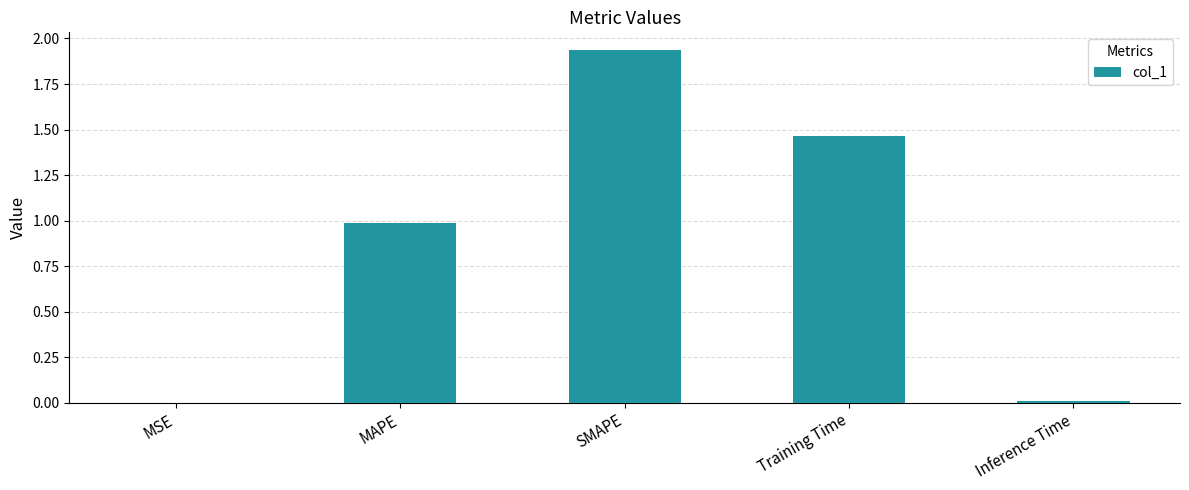

What is the ratio of the value at MAPE to the value at SMAPE?

0.5